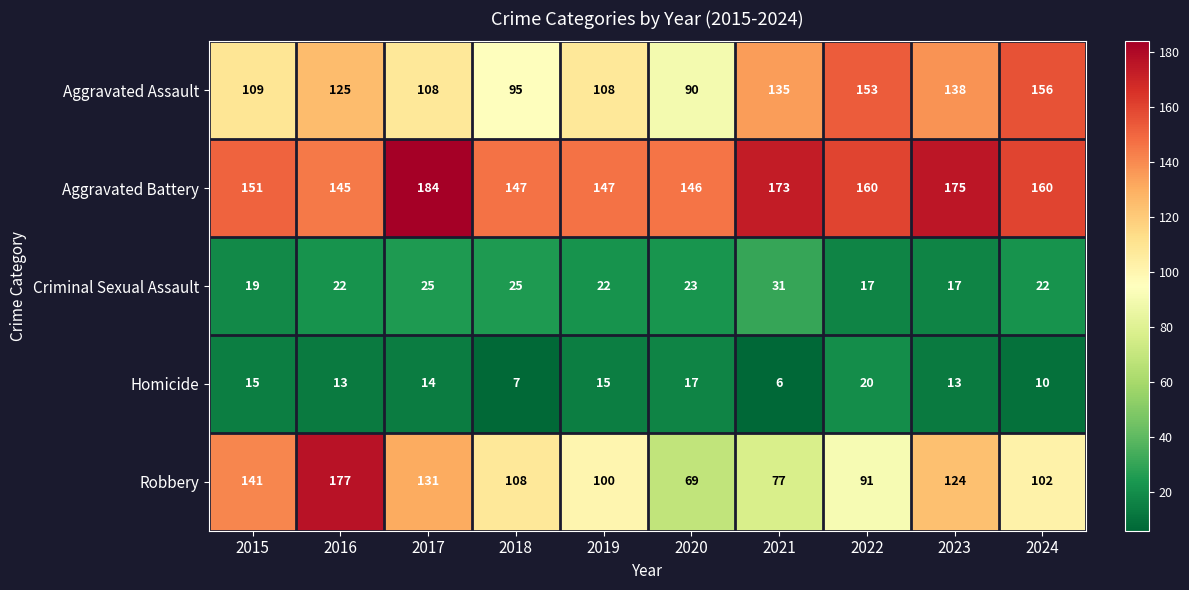

Is it true that Criminal Sexual Assault equals 22 at 2016?

True